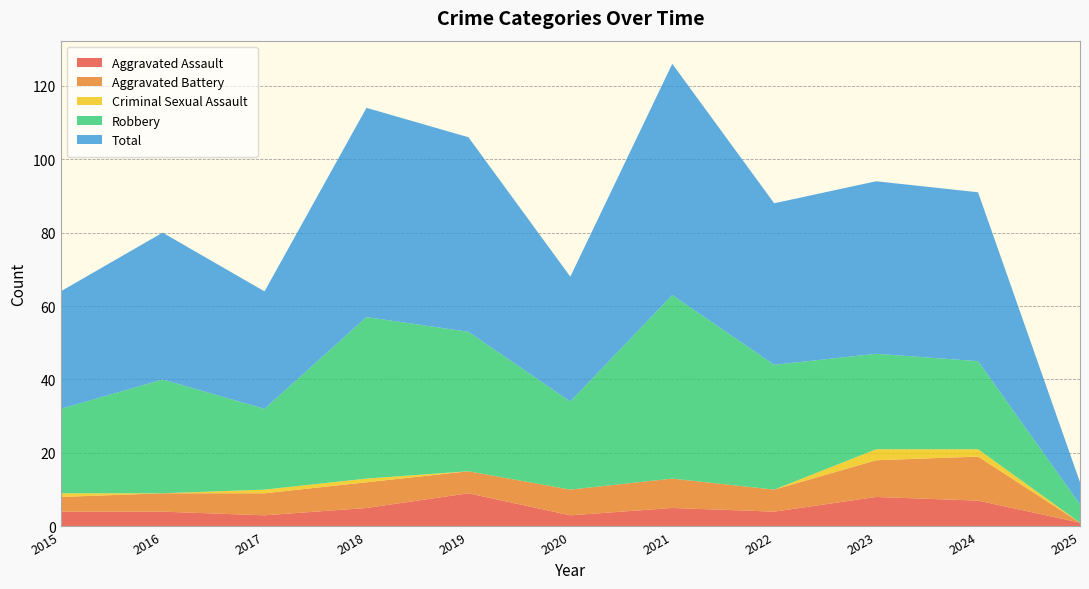

Reading left to right, extract all data points from this chart.

Aggravated Assault: 2015=4	2016=4	2017=3	2018=5	2019=9	2020=3	2021=5	2022=4	2023=8	2024=7	2025=1
Aggravated Battery: 2015=4	2016=5	2017=6	2018=7	2019=6	2020=7	2021=8	2022=6	2023=10	2024=12	2025=0
Criminal Sexual Assault: 2015=1	2016=0	2017=1	2018=1	2019=0	2020=0	2021=0	2022=0	2023=3	2024=2	2025=0
Robbery: 2015=23	2016=31	2017=22	2018=44	2019=38	2020=24	2021=50	2022=34	2023=26	2024=24	2025=5
Total: 2015=32	2016=40	2017=32	2018=57	2019=53	2020=34	2021=63	2022=44	2023=47	2024=46	2025=6